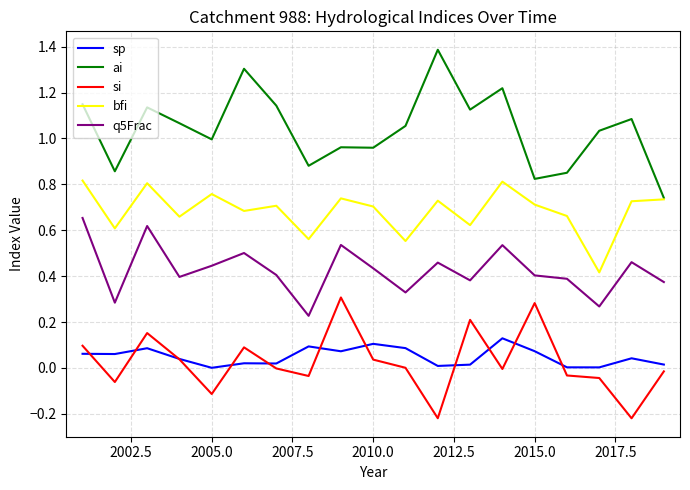

List the series in order of their peak value, highest first.

ai, bfi, q5Frac, si, sp